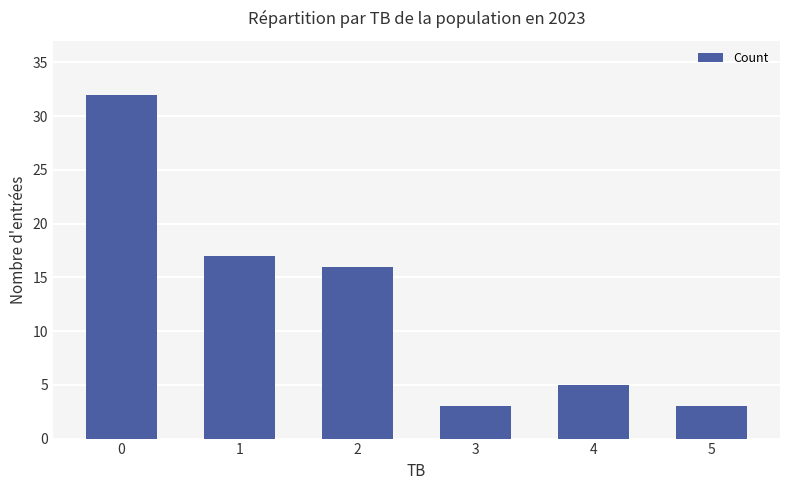

What is the change in value from 0 to 3?

-29